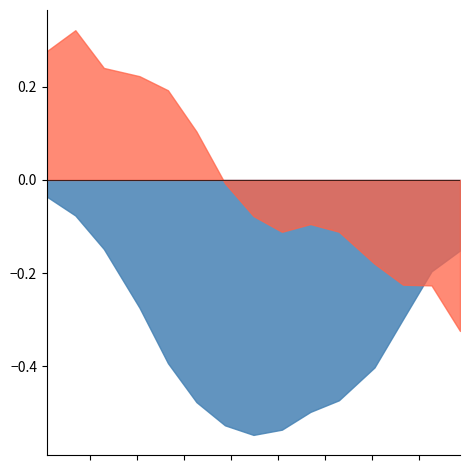

Does the chart have visible grid lines?

No